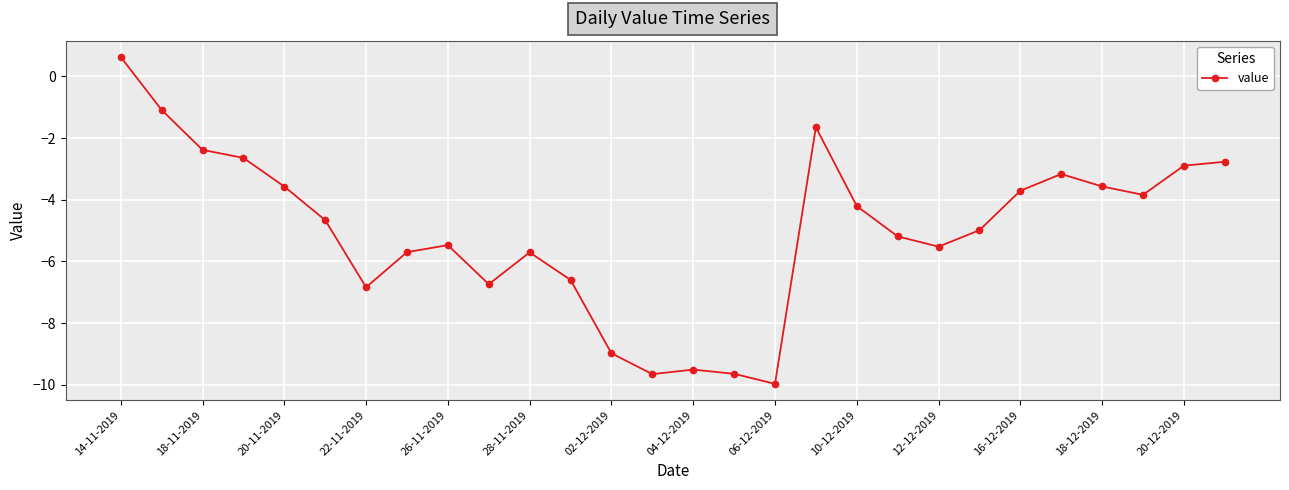

What is the minimum value shown in the chart?

-10.0